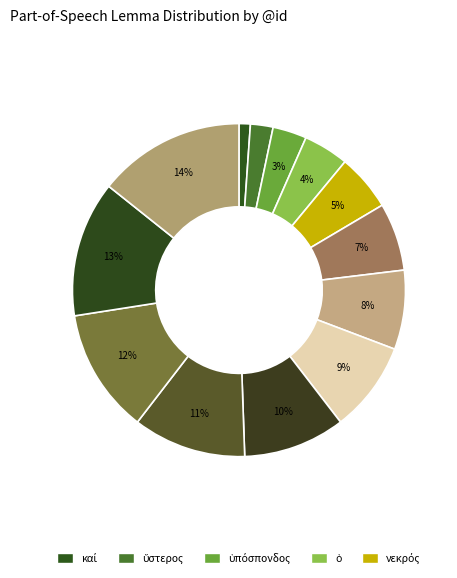

Count the number of slices in the pie.

13